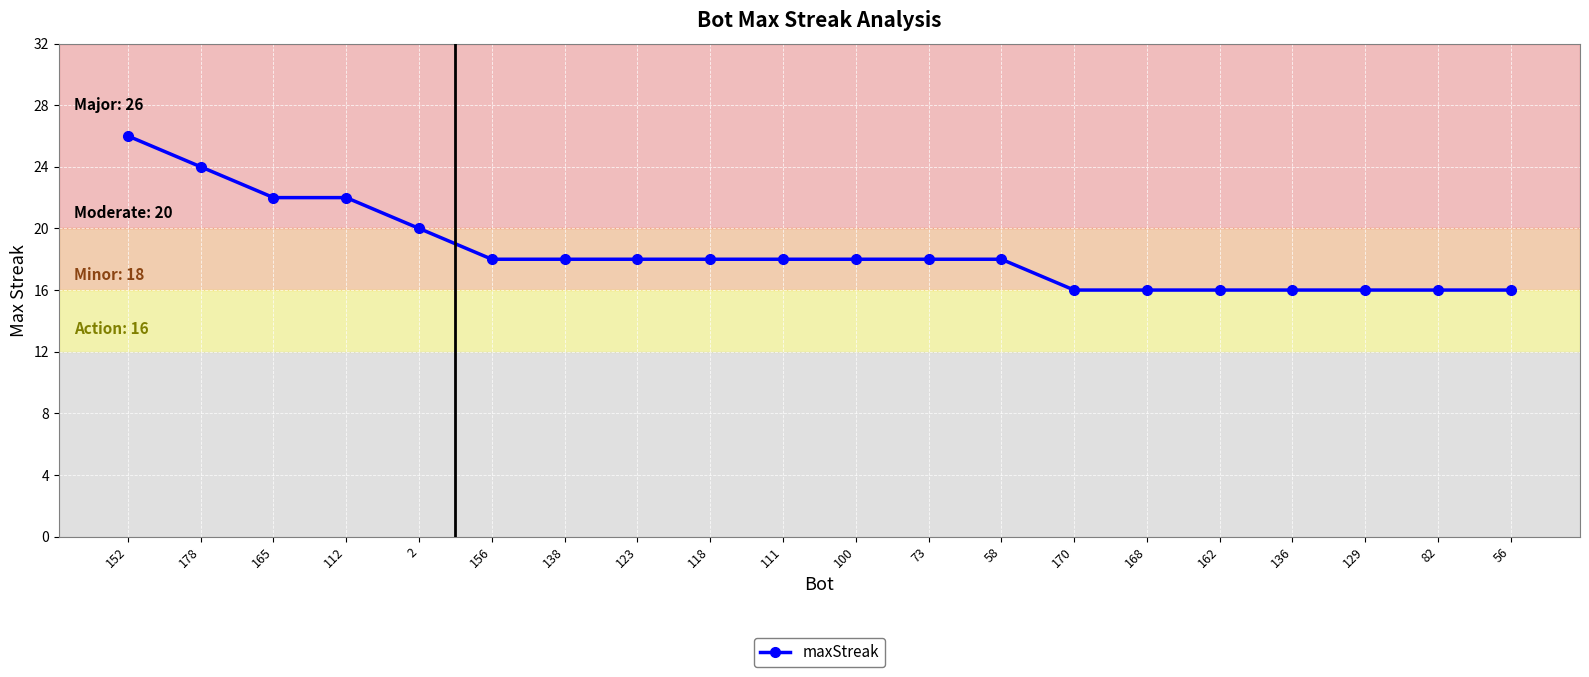

Is it true that the value at 165 is 22?

True